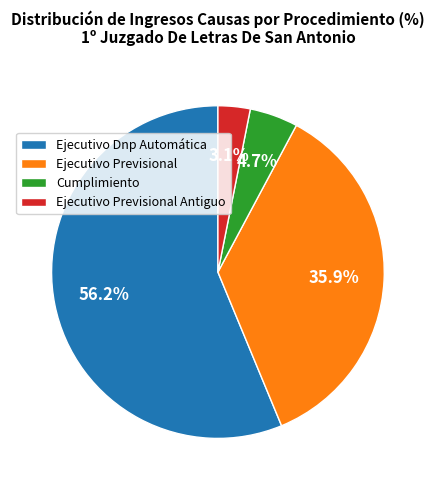

Which slice is the largest?

Ejecutivo Dnp Automática